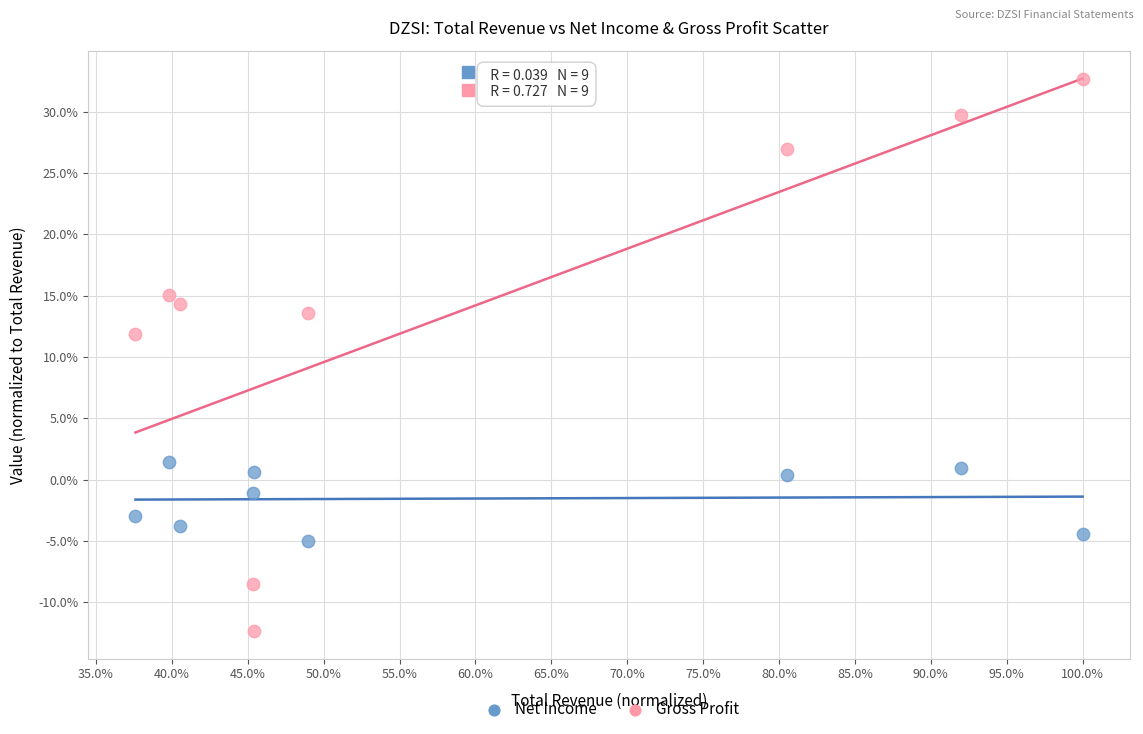

Which series has the widest spread of Y values?

Gross Profit